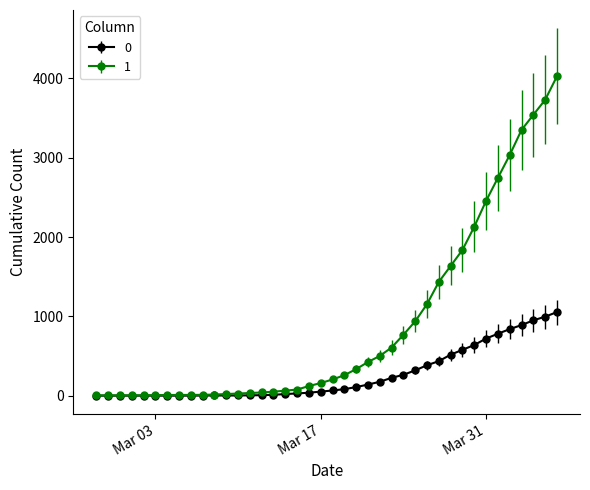

What is the difference between the maximum and second lowest values in the 1 series?

4024